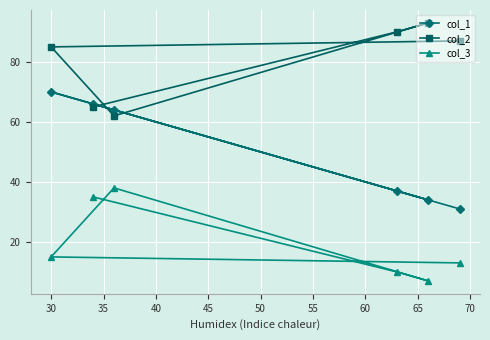

Which series has the largest range (max minus min)?

col_1